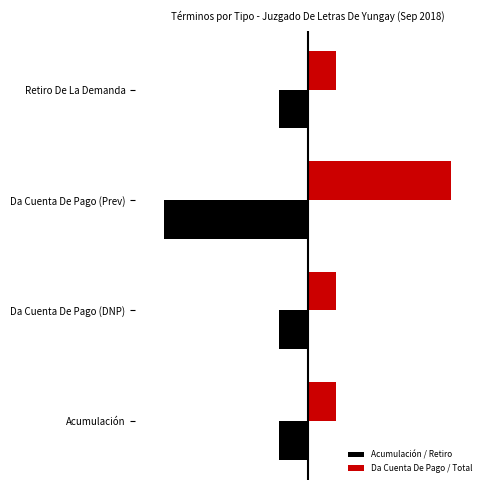

List the labels in order of Acumulación / Retiro value, smallest first.

Da Cuenta De Pago (Prev), Acumulación, Da Cuenta De Pago (DNP), Retiro De La Demanda